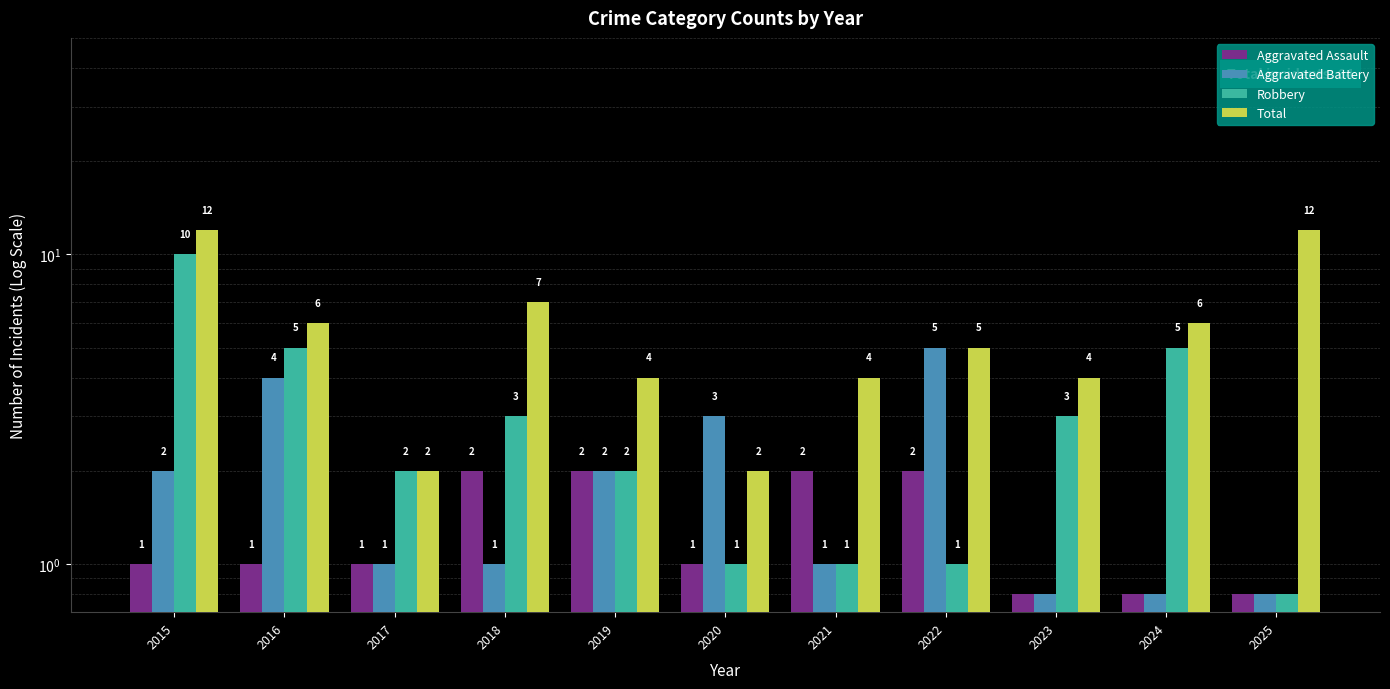

Reading left to right, extract all data points from this chart.

Aggravated Assault: 2015=1.0	2016=1.0	2017=1.0	2018=2.0	2019=2.0	2020=1.0	2021=2.0	2022=2.0	2023=0.8	2024=0.8	2025=0.8
Aggravated Battery: 2015=2.0	2016=4.0	2017=1.0	2018=1.0	2019=2.0	2020=3.0	2021=1.0	2022=5.0	2023=0.8	2024=0.8	2025=0.8
Robbery: 2015=10.0	2016=5.0	2017=2.0	2018=3.0	2019=2.0	2020=1.0	2021=1.0	2022=1.0	2023=3.0	2024=5.0	2025=0.8
Total: 2015=12.0	2016=6.0	2017=2.0	2018=7.0	2019=4.0	2020=2.0	2021=4.0	2022=5.0	2023=4.0	2024=6.0	2025=12.0